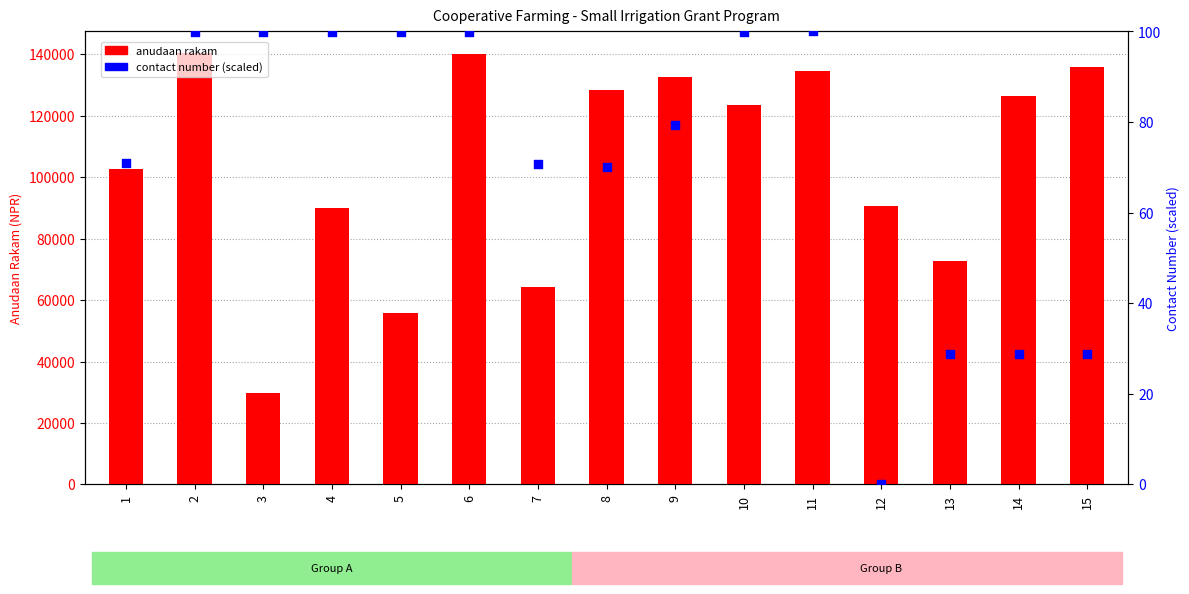

At how many categories does at least one series exceed 5548?

15